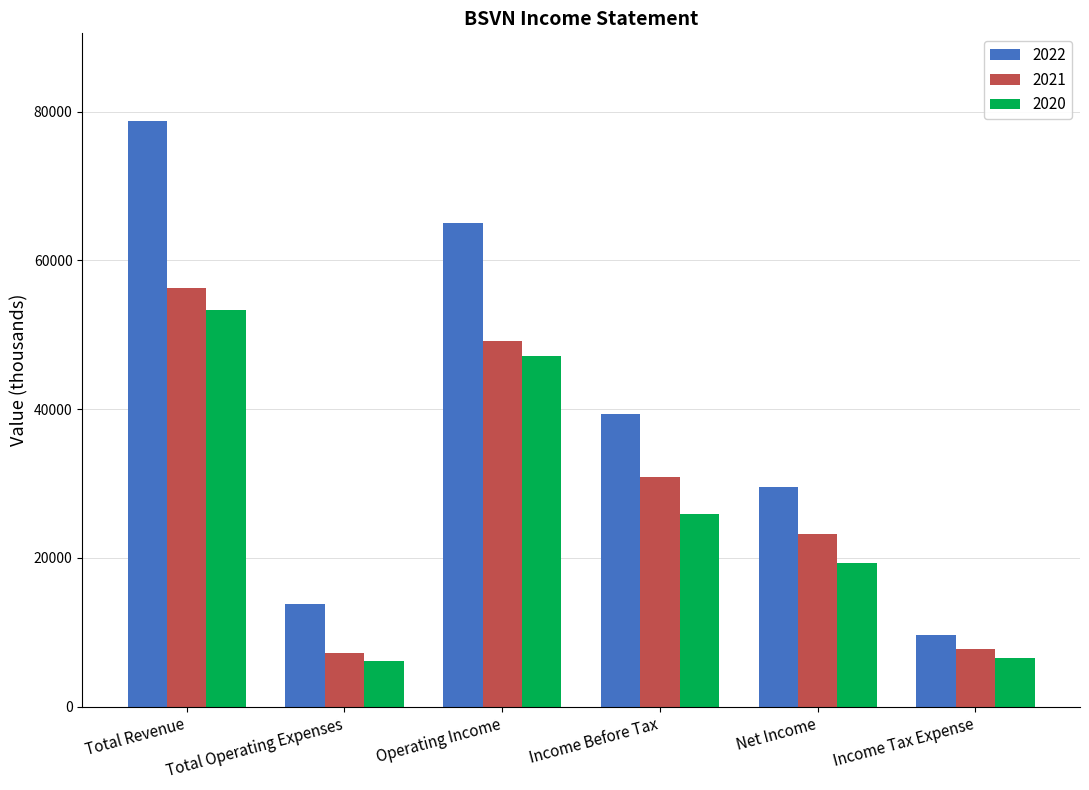

Count the number of data series in this chart.

3